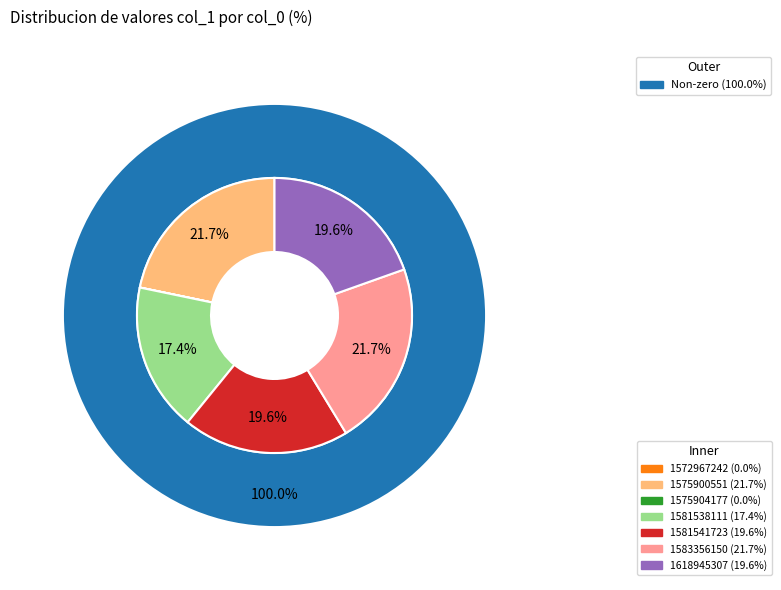

What is the total percentage of 1618945307 and 1575904177?

19.6%